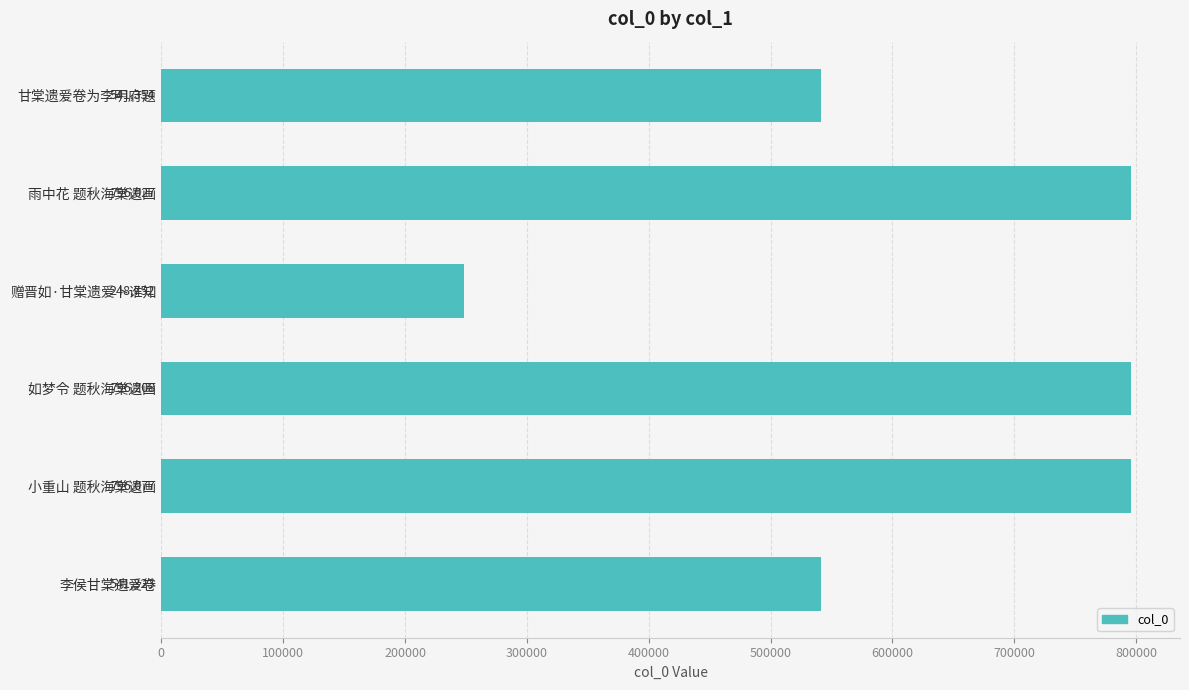

The value at 如梦令 题秋海棠遗画 is 1317650. True or false?

False